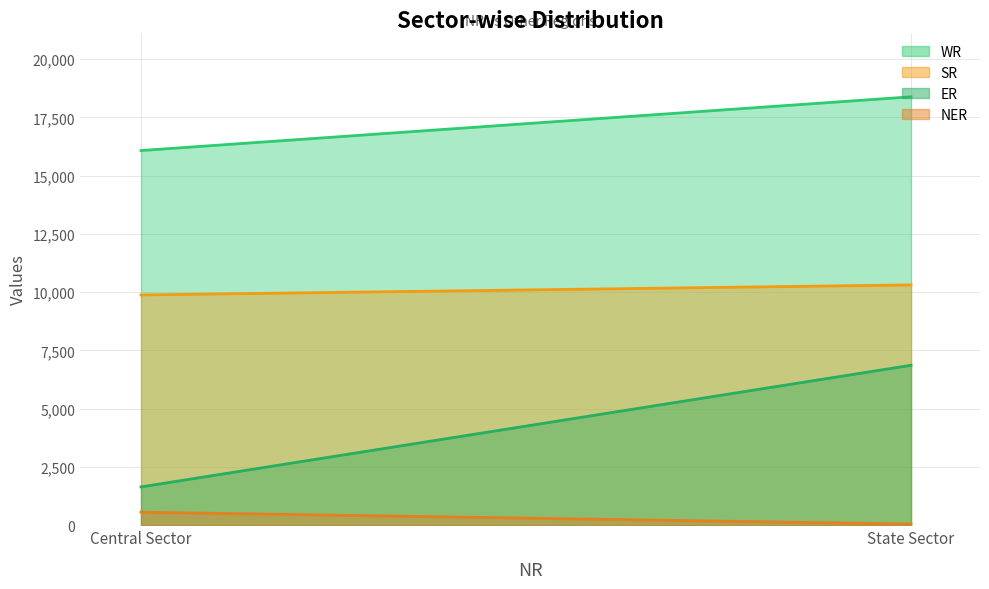

Which series has the widest spread of values?

ER